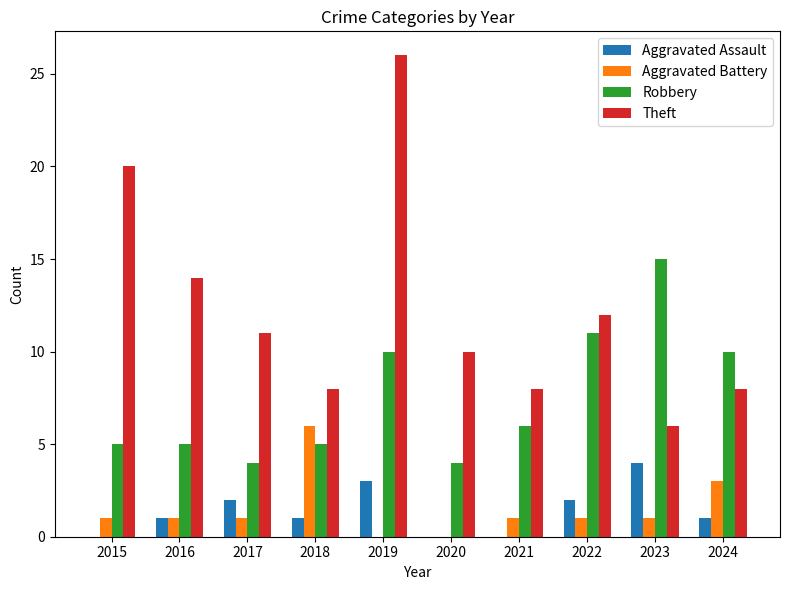

What is the approximate value of Aggravated Battery at 2018?

6